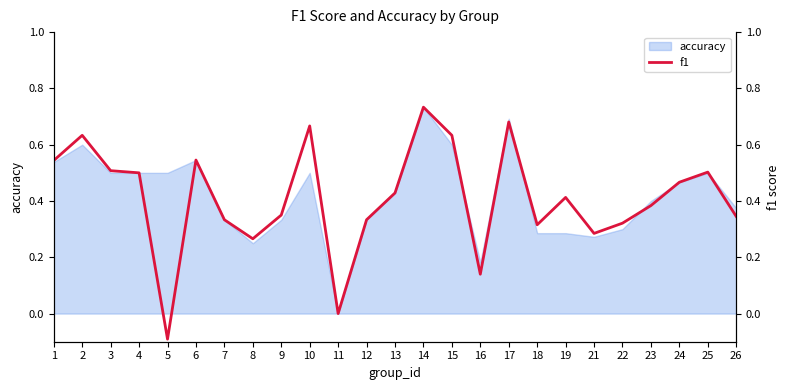

At which label is the value closest to 0?

11